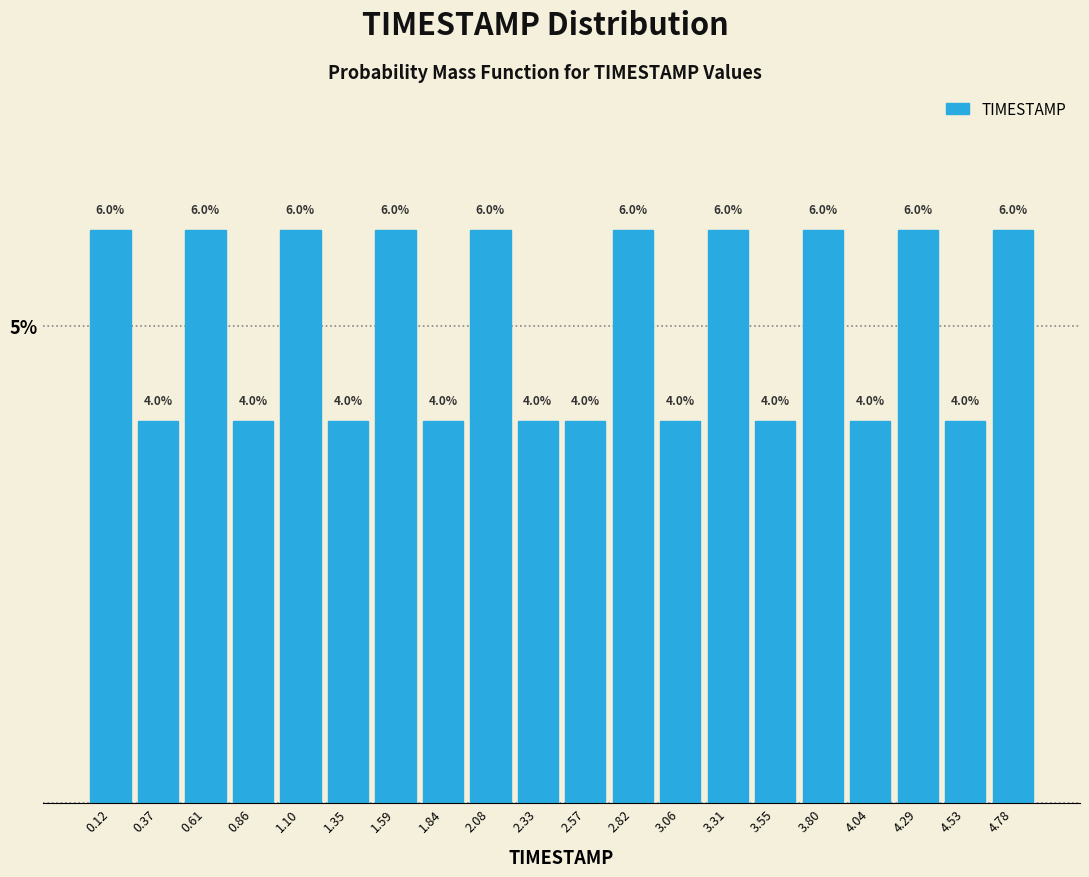

Reading left to right, transcribe this chart: for each bar, give the range it covers on the x-axis and its height. The bar edges are not printed on the chart, so give them approximately, as read against the axis.

0.000 to 0.245: 6.0
0.245 to 0.490: 4.0
0.490 to 0.735: 6.0
0.735 to 0.980: 4.0
0.980 to 1.225: 6.0
1.225 to 1.470: 4.0
1.470 to 1.715: 6.0
1.715 to 1.960: 4.0
1.960 to 2.205: 6.0
2.205 to 2.450: 4.0
2.450 to 2.695: 4.0
2.695 to 2.940: 6.0
2.940 to 3.185: 4.0
3.185 to 3.430: 6.0
3.430 to 3.675: 4.0
3.675 to 3.920: 6.0
3.920 to 4.165: 4.0
4.165 to 4.410: 6.0
4.410 to 4.655: 4.0
4.655 to 4.900: 6.0